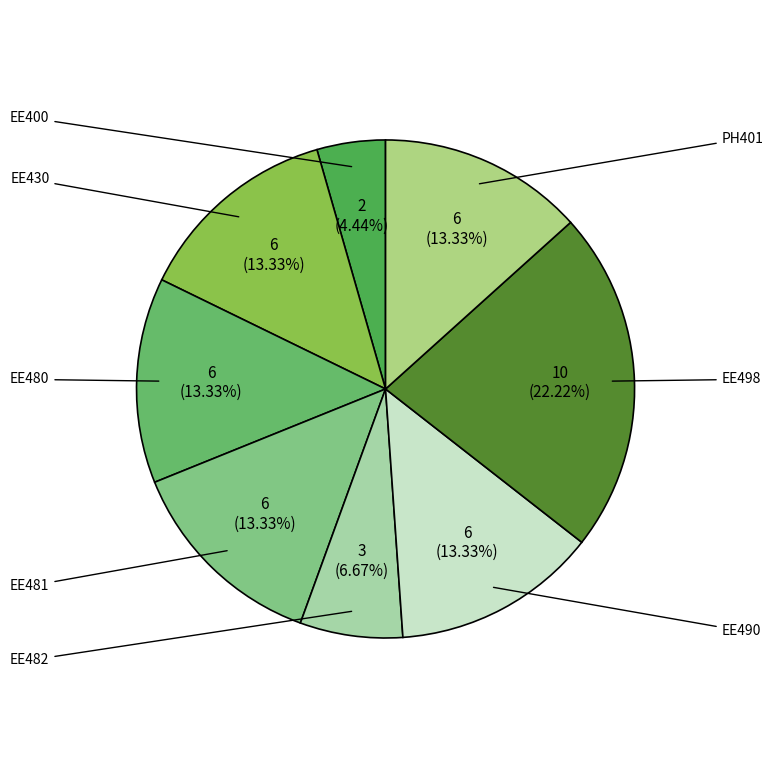

Which category has the biggest portion of the pie?

EE498